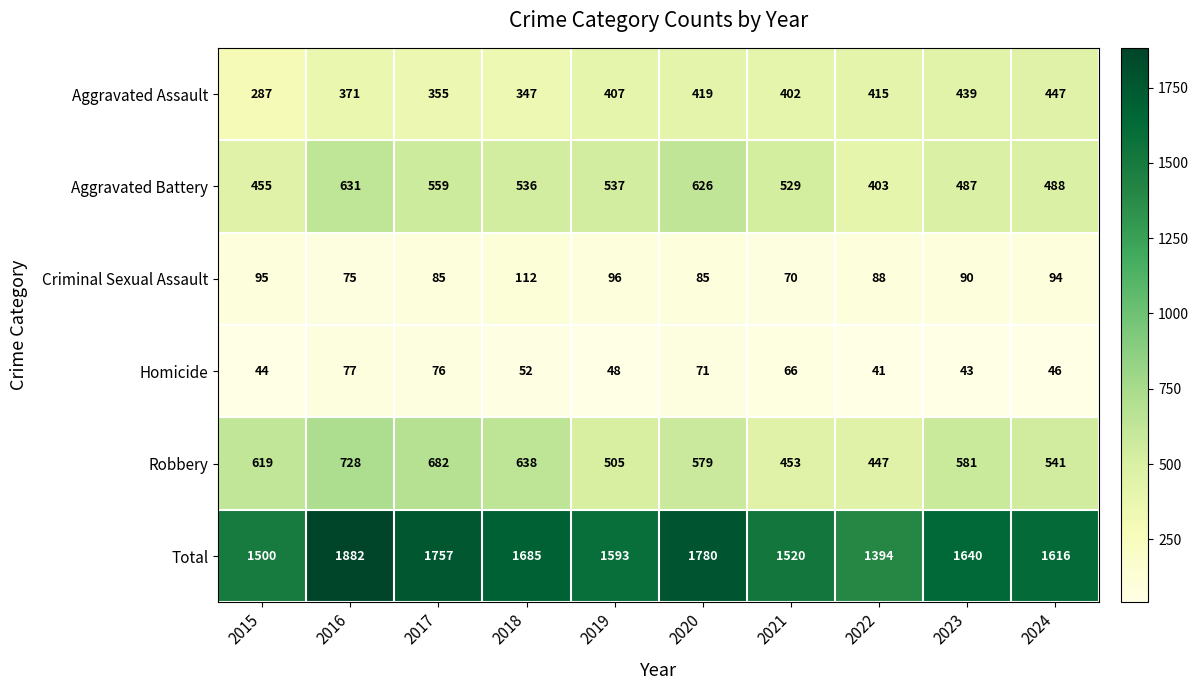

Which series has the largest total across all categories?

Total